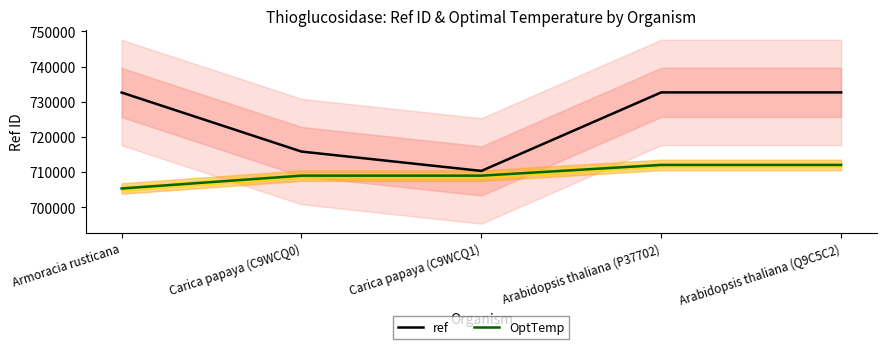

How many data points in ref are above 732620?

2